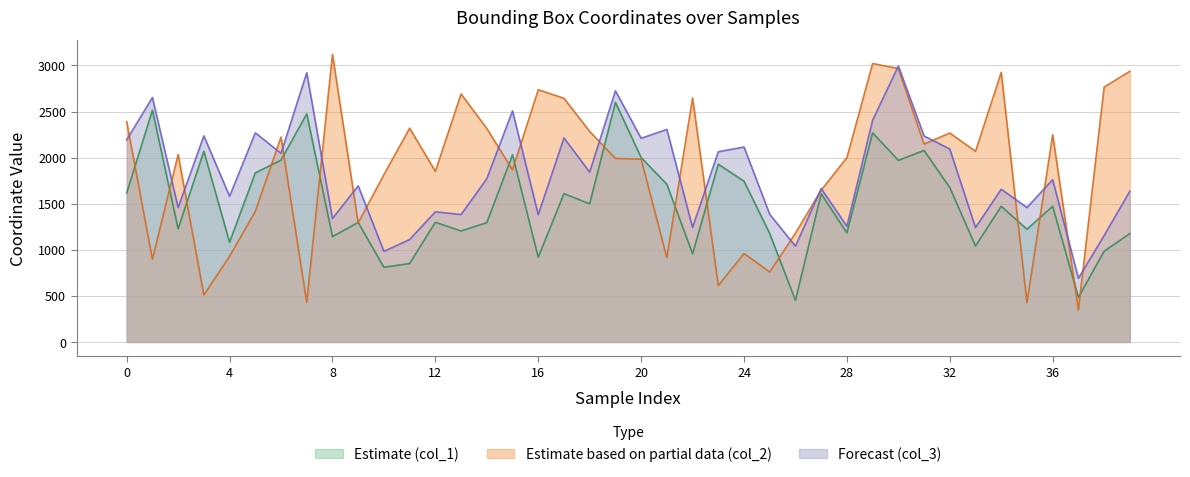

What is the label of the 15th point from the right?

25